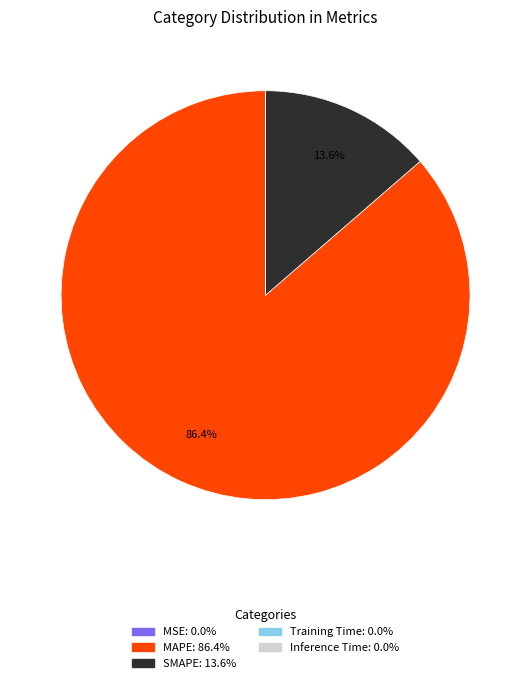

Which slice is the largest?

MAPE